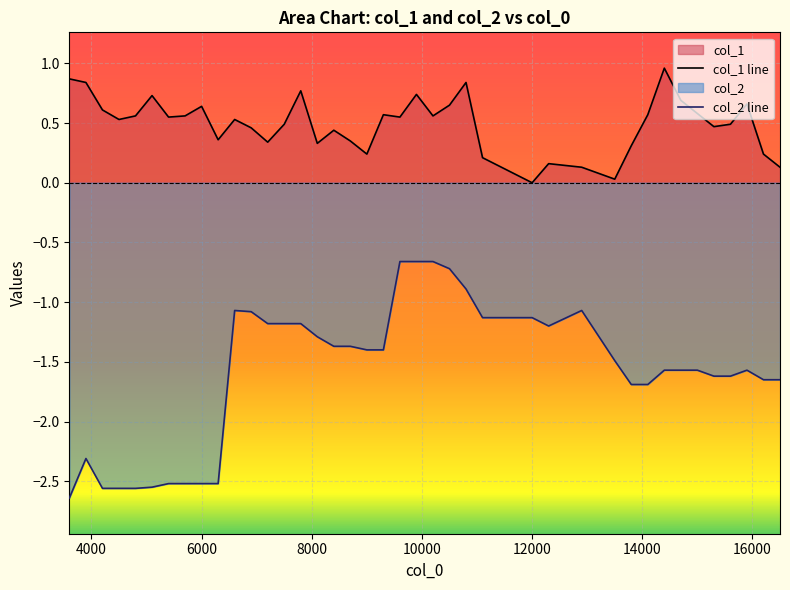

List the series in order of their peak value, highest first.

col_1 line, col_2 line